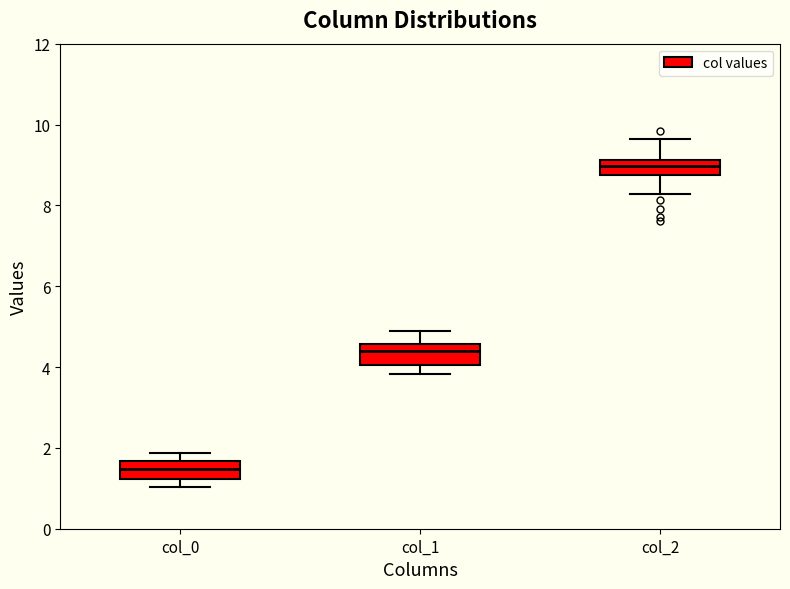

Reading left to right, transcribe this box plot: for each box, give where its median line is, the range the box spans, and where its two whiskers end, as read against the y-axis. The values are not printed on the chart, so give them approximately, as read against the axis.

col_0: median 1.4, box 1.2 to 1.6, whiskers 1.0 to 1.8
col_1: median 4.4, box 4.0 to 4.6, whiskers 3.8 to 4.8
col_2: median 9.0, box 8.8 to 9.2, whiskers 8.2 to 9.6